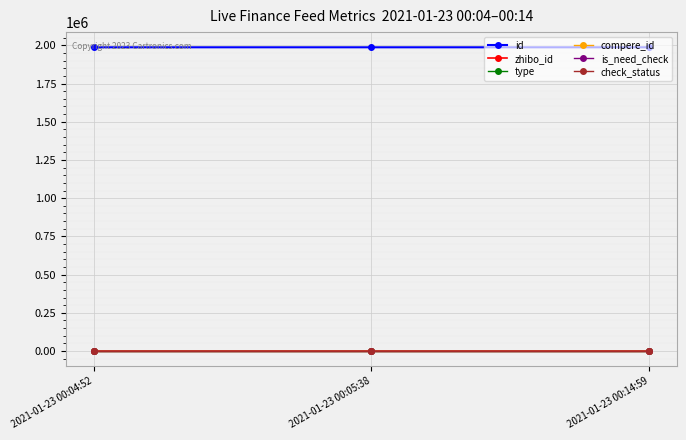

Reading left to right, what are all the values shown in this chart?

id: 2021-01-23 00:04:52=1987199	2021-01-23 00:05:38=1987192	2021-01-23 00:14:59=1987191
zhibo_id: 2021-01-23 00:04:52=152	2021-01-23 00:05:38=152	2021-01-23 00:14:59=152
type: 2021-01-23 00:04:52=0	2021-01-23 00:05:38=0	2021-01-23 00:14:59=0
compere_id: 2021-01-23 00:04:52=0	2021-01-23 00:05:38=0	2021-01-23 00:14:59=0
is_need_check: 2021-01-23 00:04:52=0	2021-01-23 00:05:38=0	2021-01-23 00:14:59=0
check_status: 2021-01-23 00:04:52=1	2021-01-23 00:05:38=1	2021-01-23 00:14:59=1